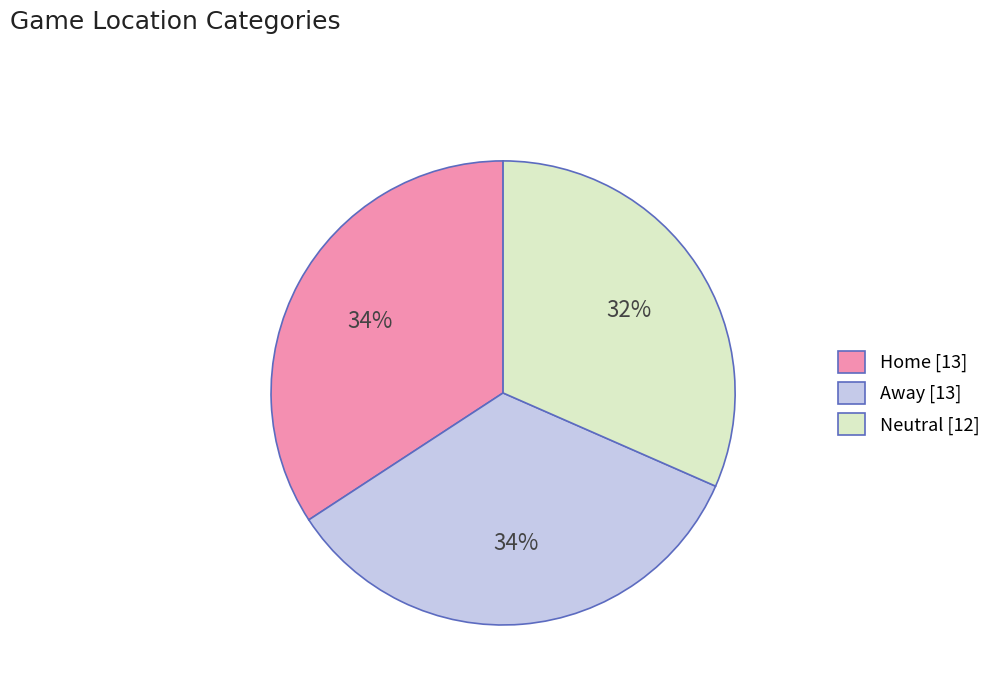

Do Home [13] and Away [13] together represent more than half of the pie?

Yes